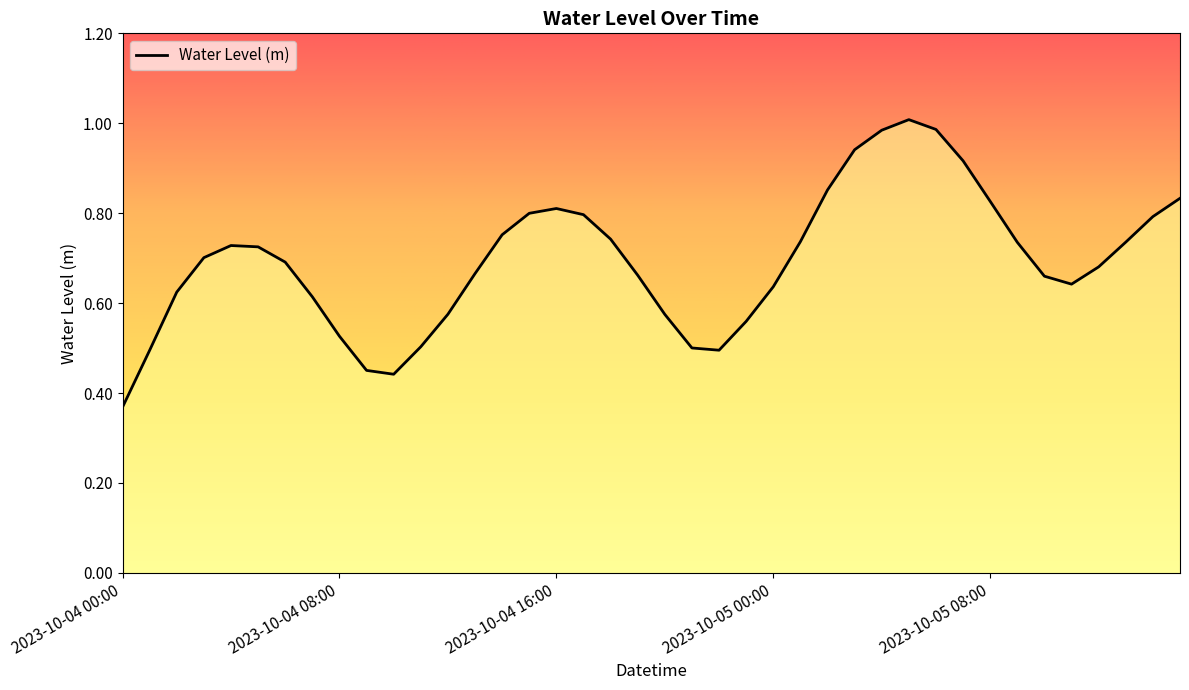

What is the change in value from 2023-10-04 04:00 to 2023-10-04 17:00?

+0.1